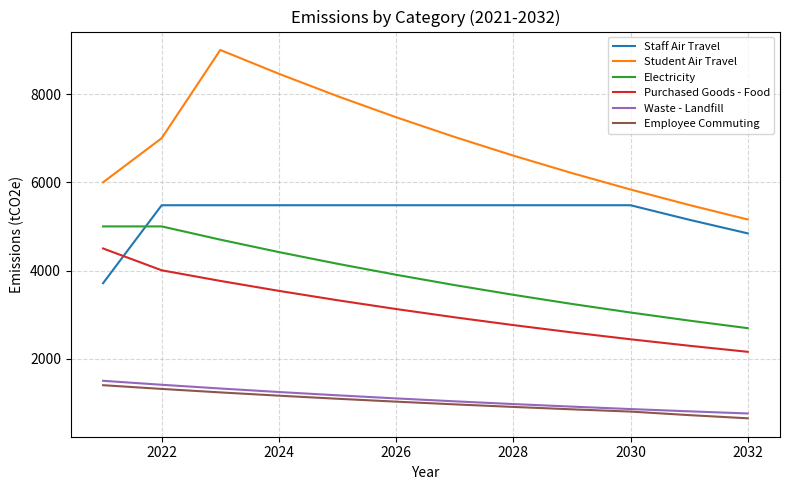

True or false: Electricity and Employee Commuting intersect in this chart.

False